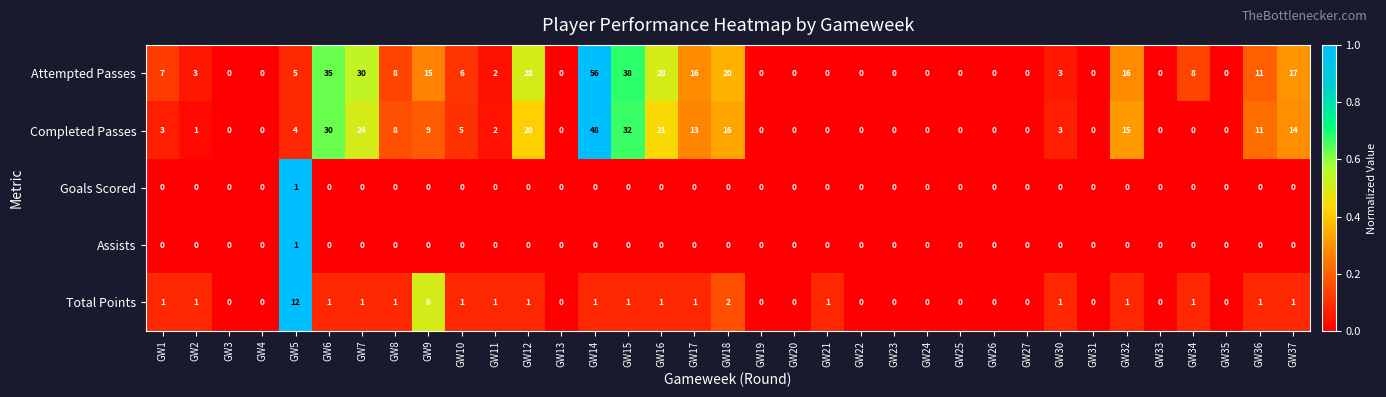

The value of Attempted Passes at GW7 is 12. True or false?

False